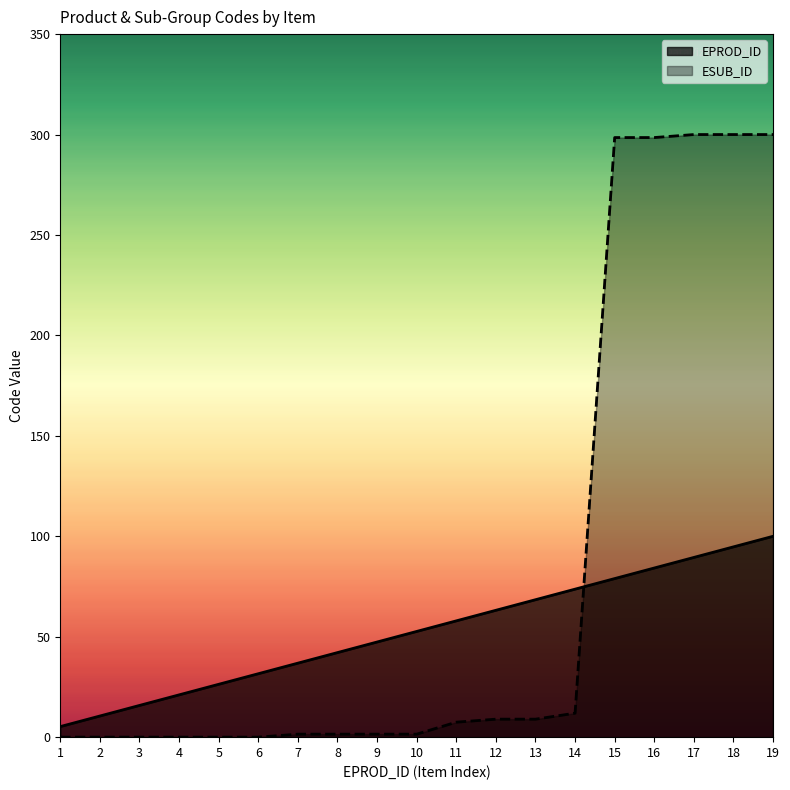

Is it true that ESUB_ID equals 1.5 at 8?

True